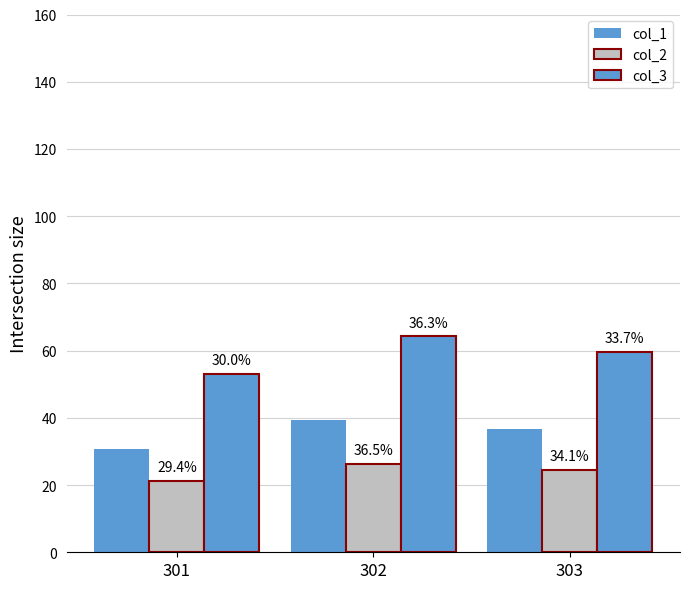

How many bars are there in total?

9